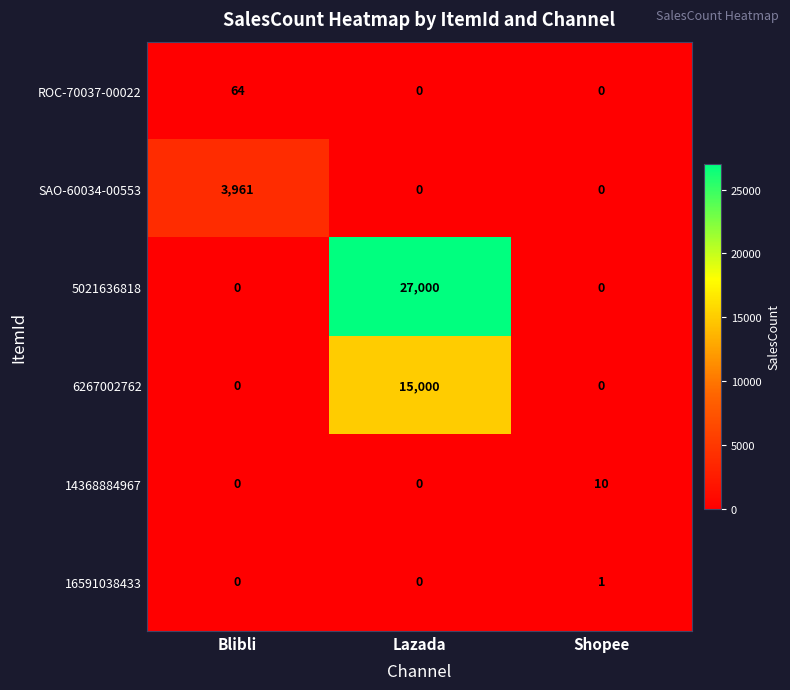

How many 16591038433 values are between 0 and 1?

3